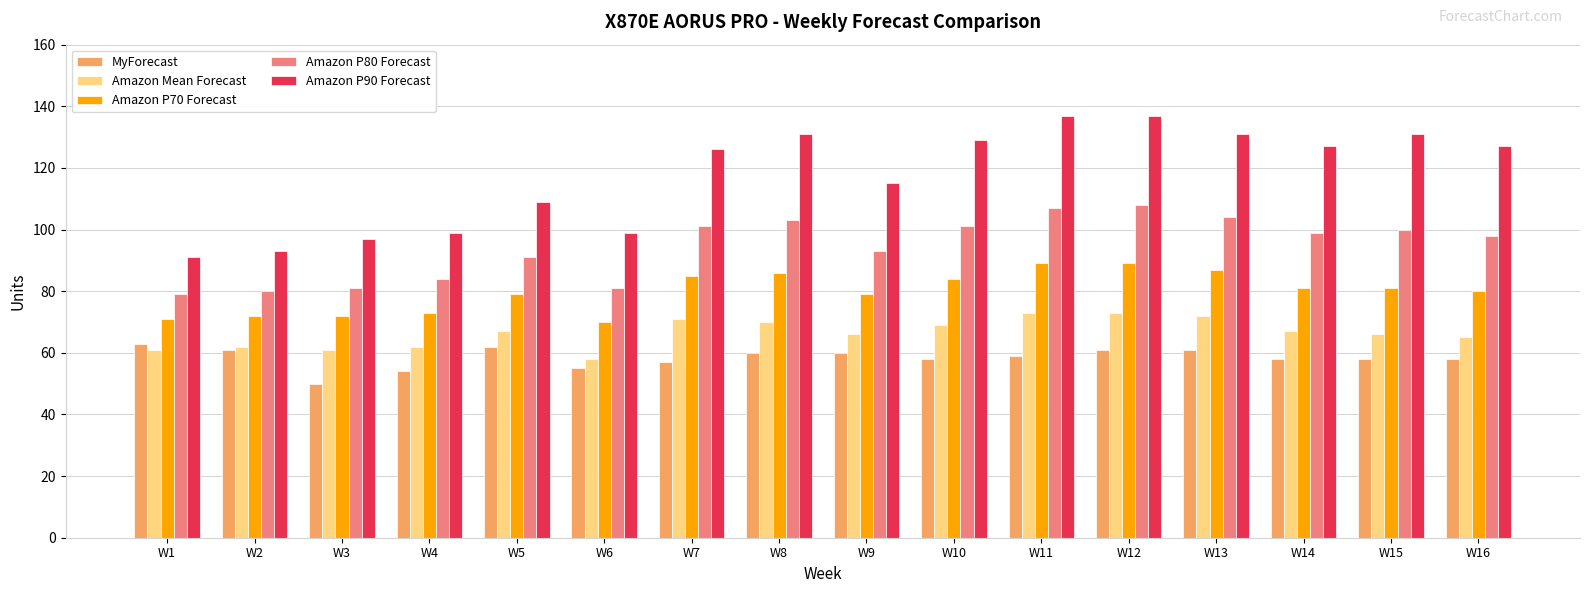

Which series has the largest total across all categories?

Amazon P90 Forecast